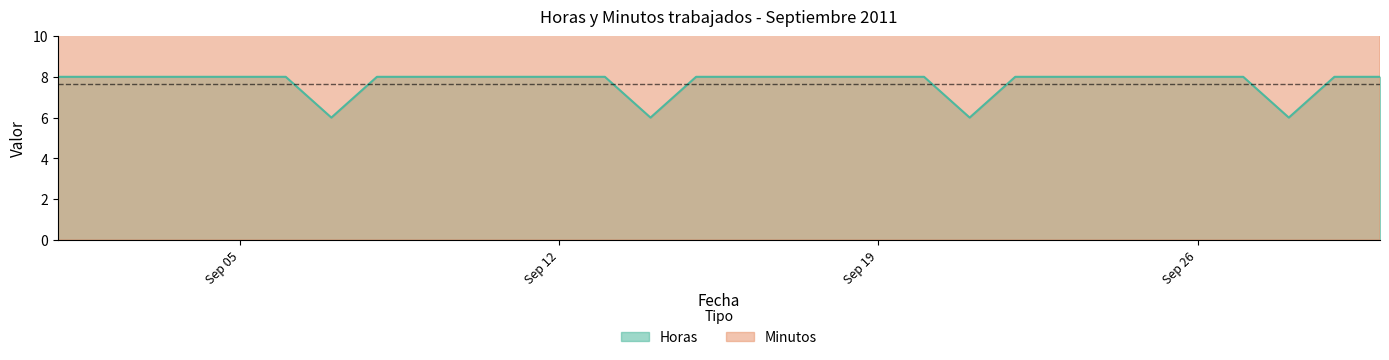

What is the lowest value of the Horas series?

6